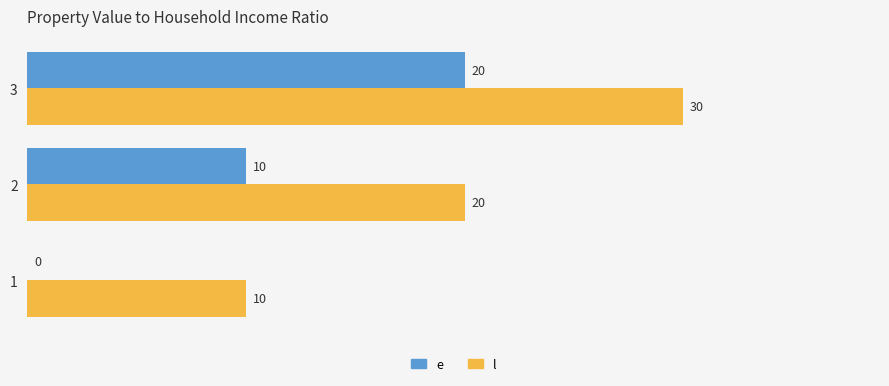

The l series shows 20 at 2. True or false?

True